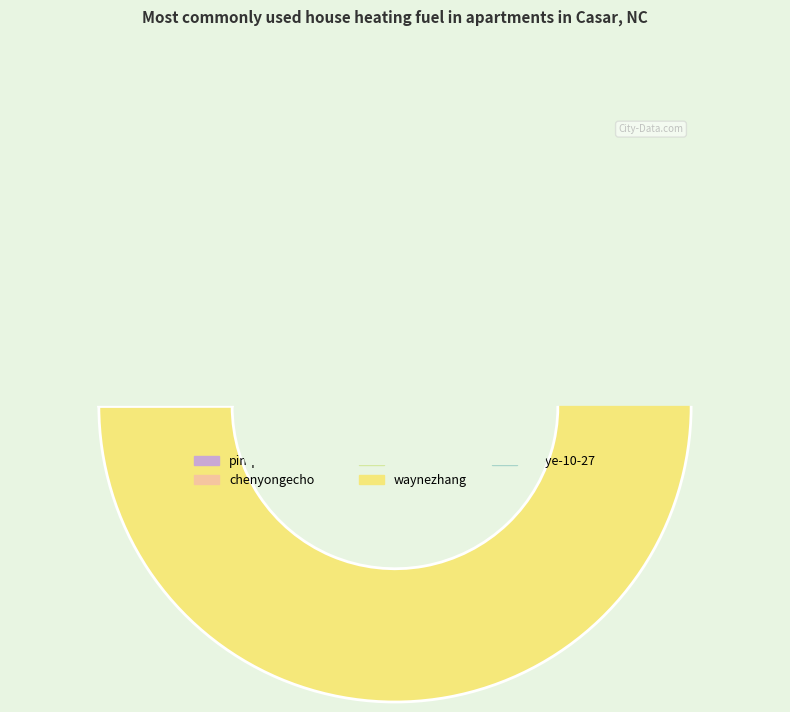

Combined, do pin-pai-tao-bi-tao and chenyongecho account for over 50%?

No